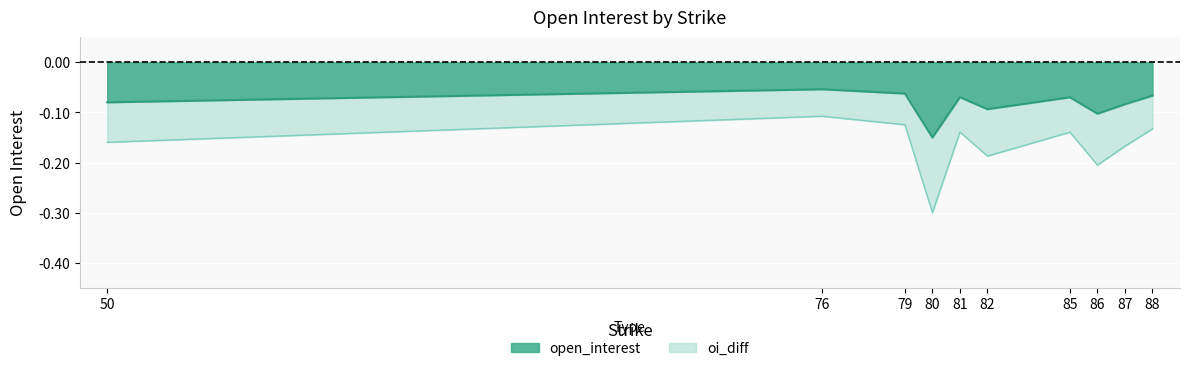

Where is the data nearest to the value 0?

76